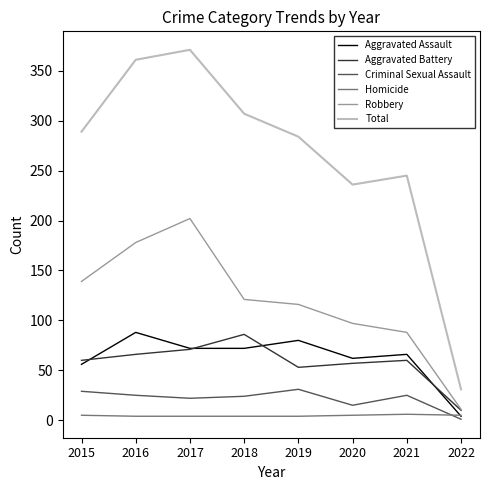

At which category does Total reach its first local peak?

2017